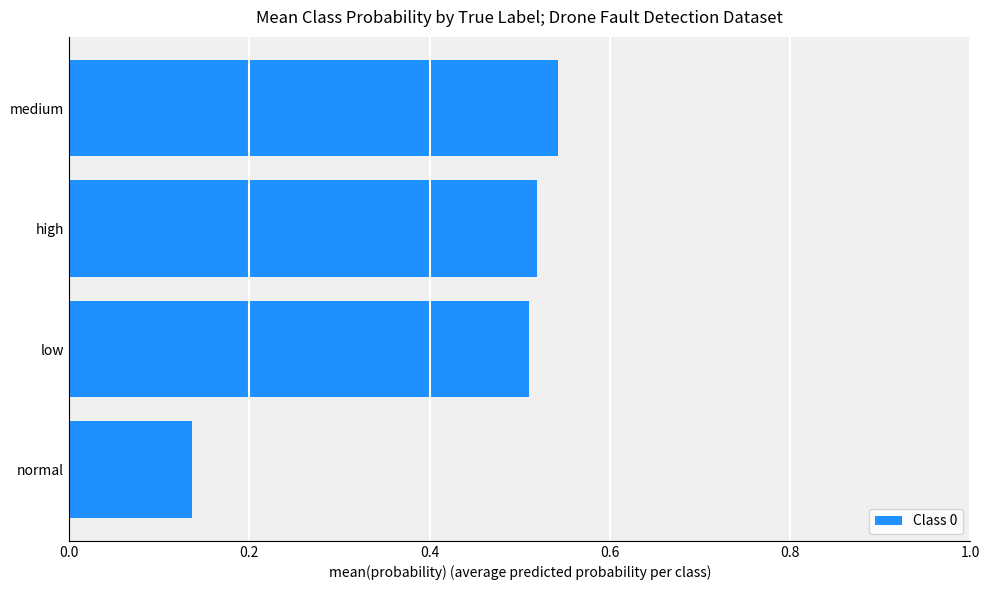

What is the sum of all values?

1.7